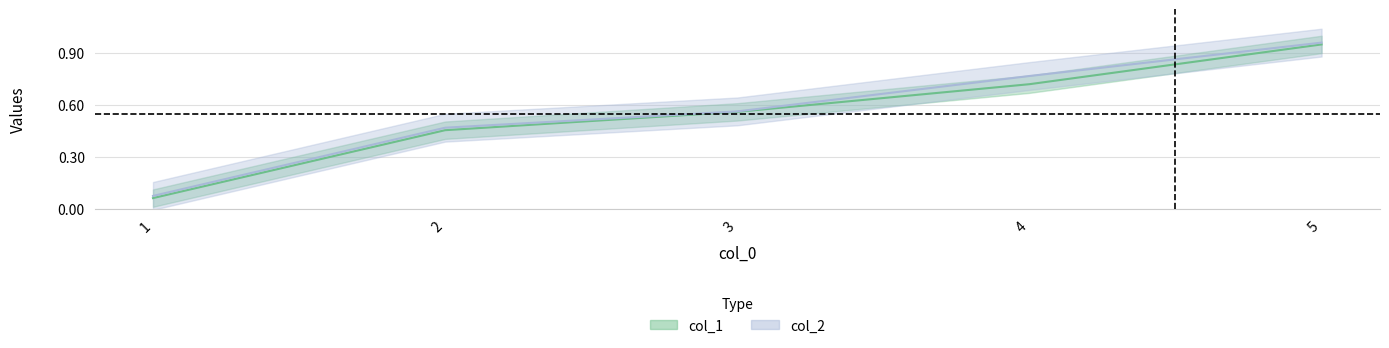

What is the average value of the col_1 series?

0.5